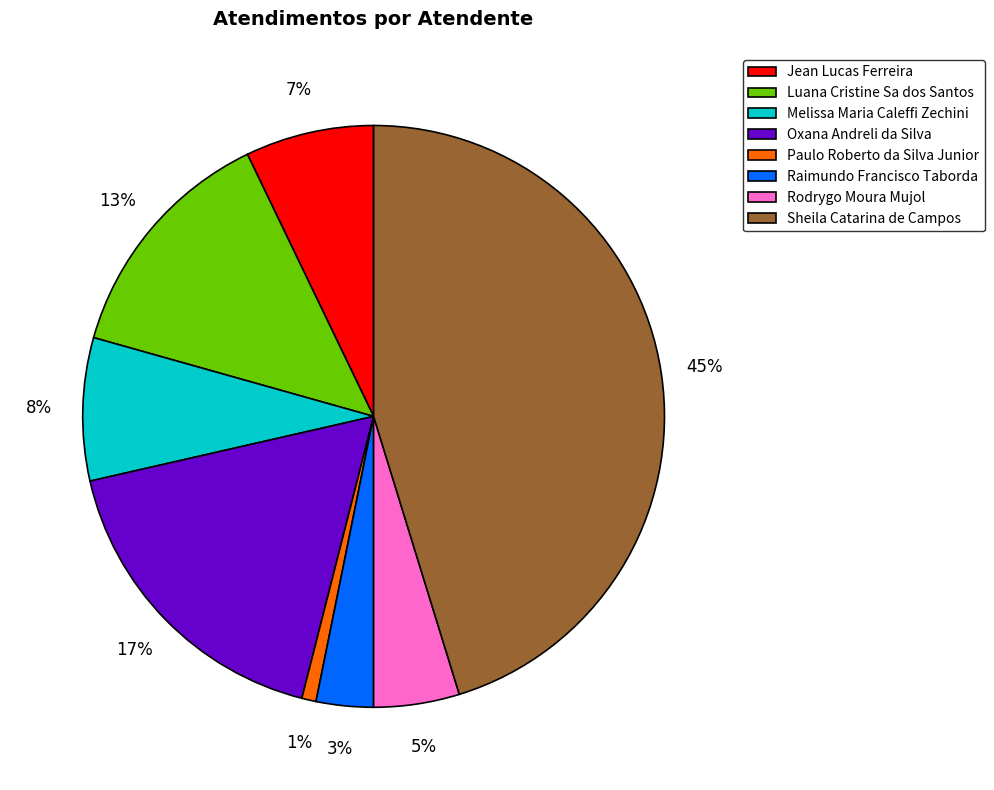

To the nearest percent, what is the difference between the Sheila Catarina de Campos and Rodrygo Moura Mujol slice percentages?

40%